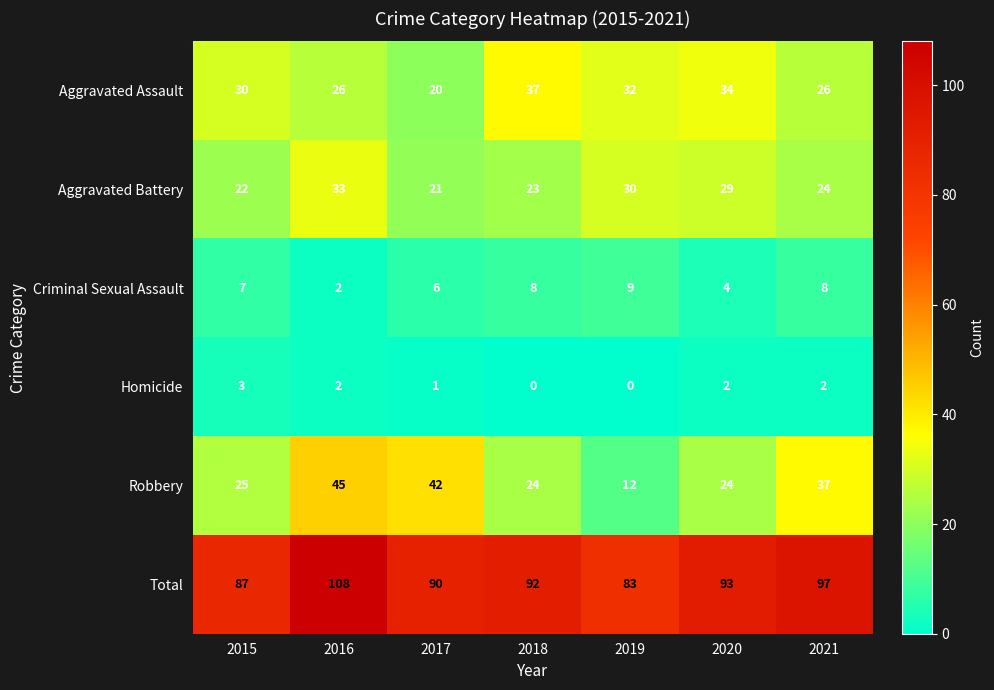

The Aggravated Battery series shows 24 at 2021. True or false?

True